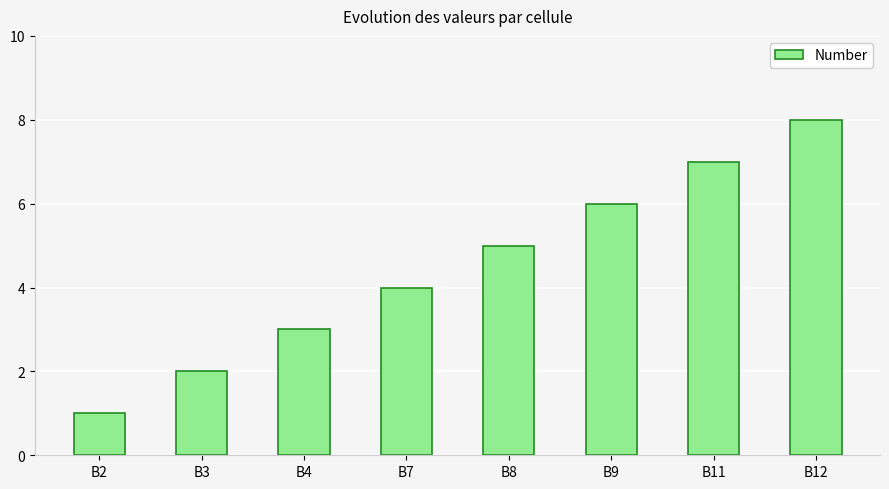

True or false: the data shows 7 at B11.

True